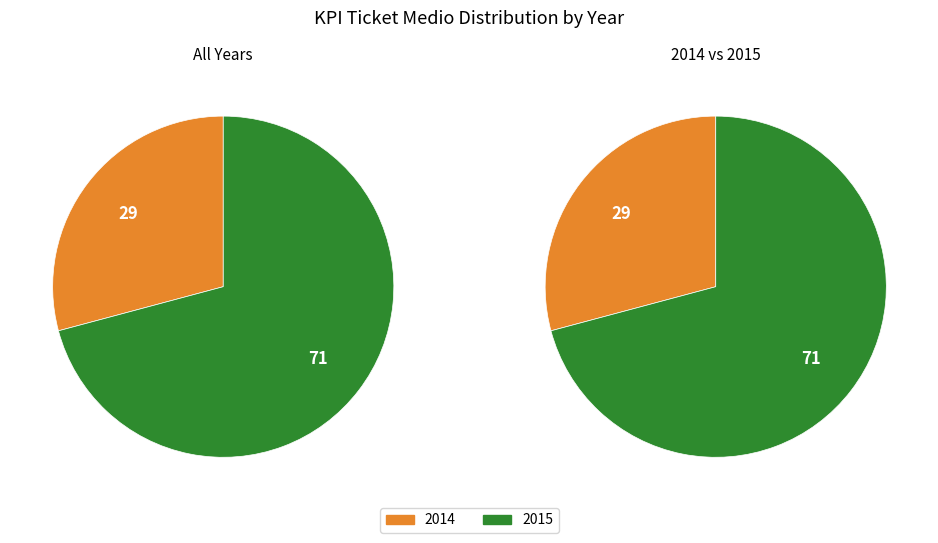

Does 24 account for over 50% of the chart?

No